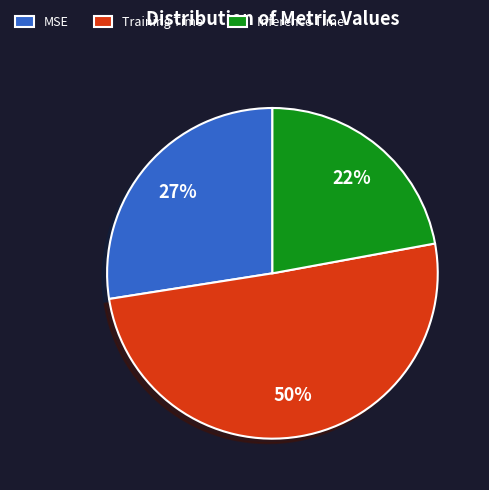

Does Inference Time represent more than half of the total?

No